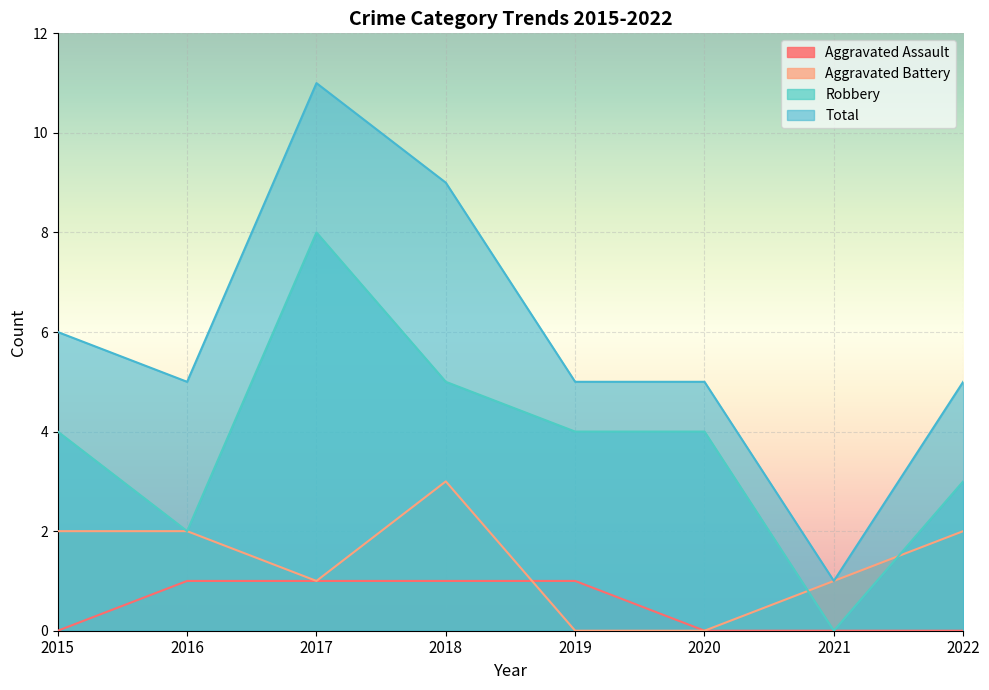

What is the total value across all series at 2015?

12